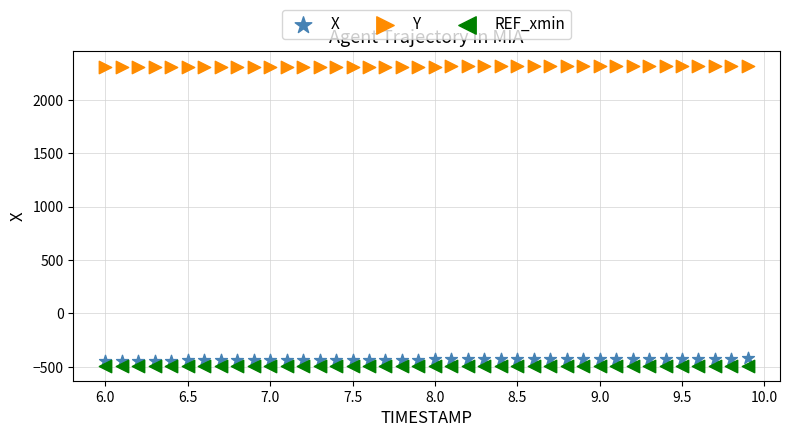

Which series contains the highest Y value?

Y